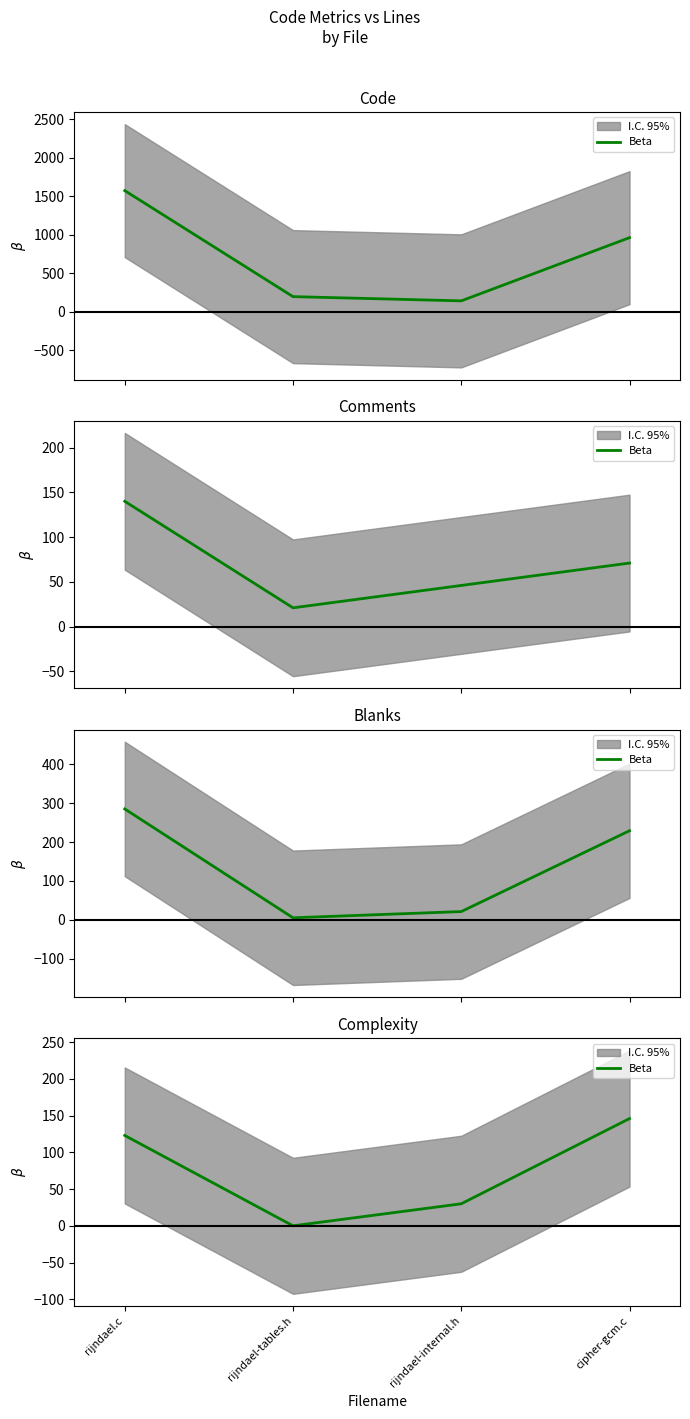

What is the sum of the values at rijndael-tables.h and rijndael.c?

123